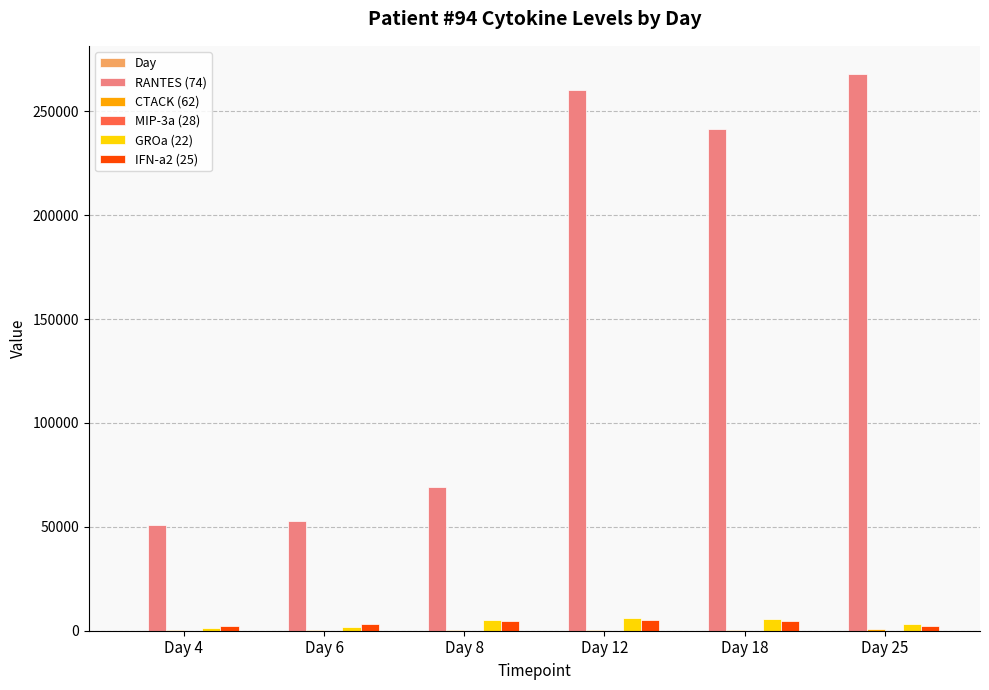

Which series has the largest total across all categories?

RANTES (74)